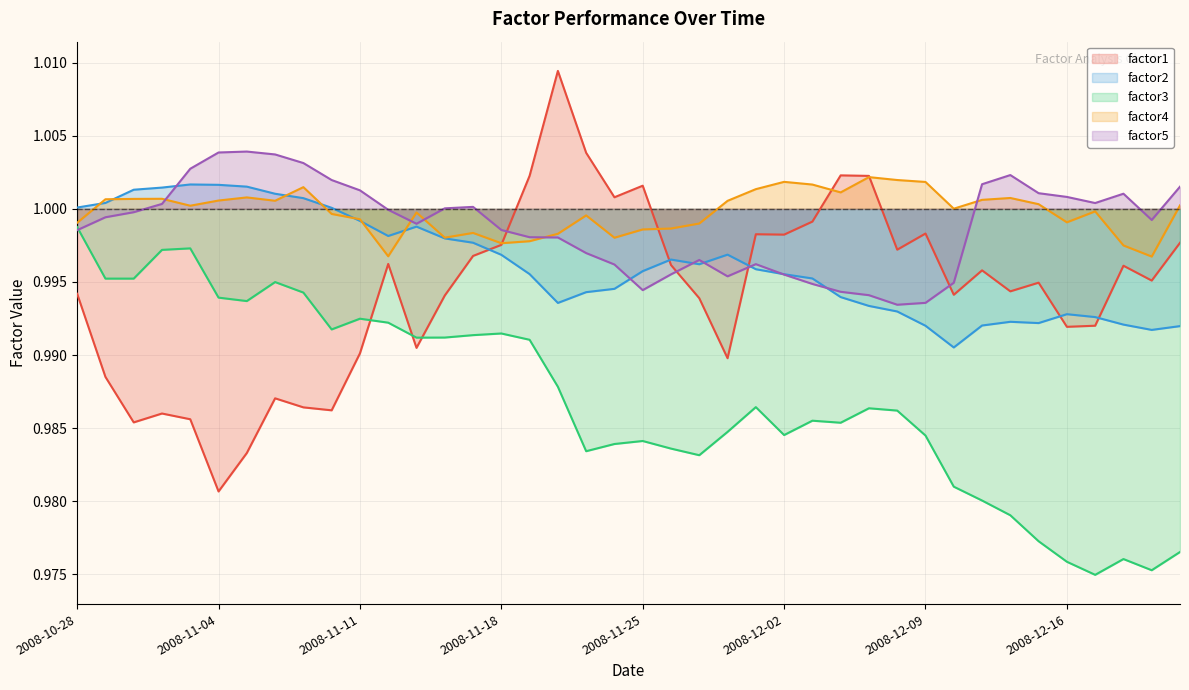

What is the label of the 1st point from the left?

2008-10-28